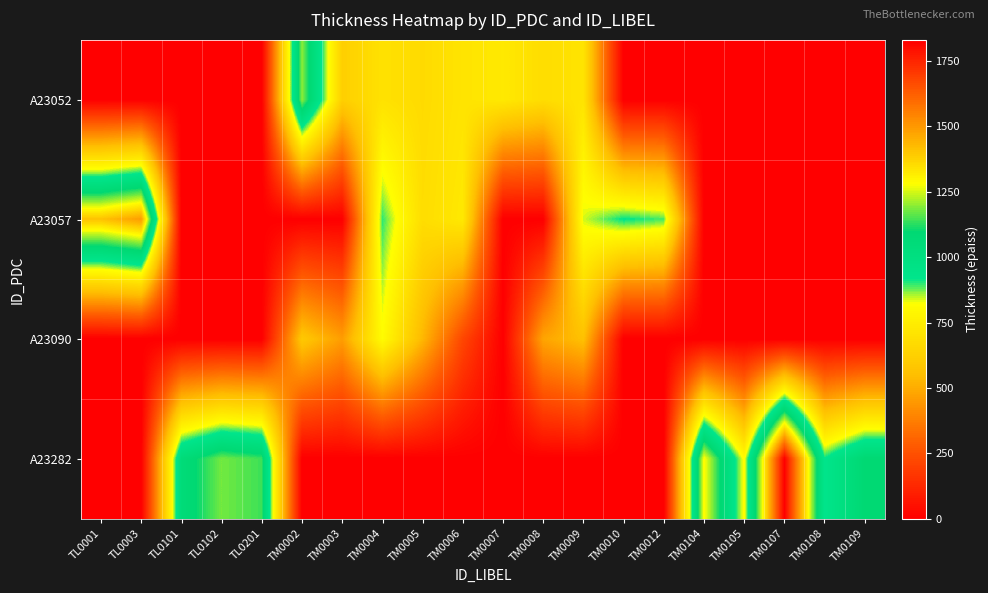

At which category does the chart reach its peak across all series?

TM0107